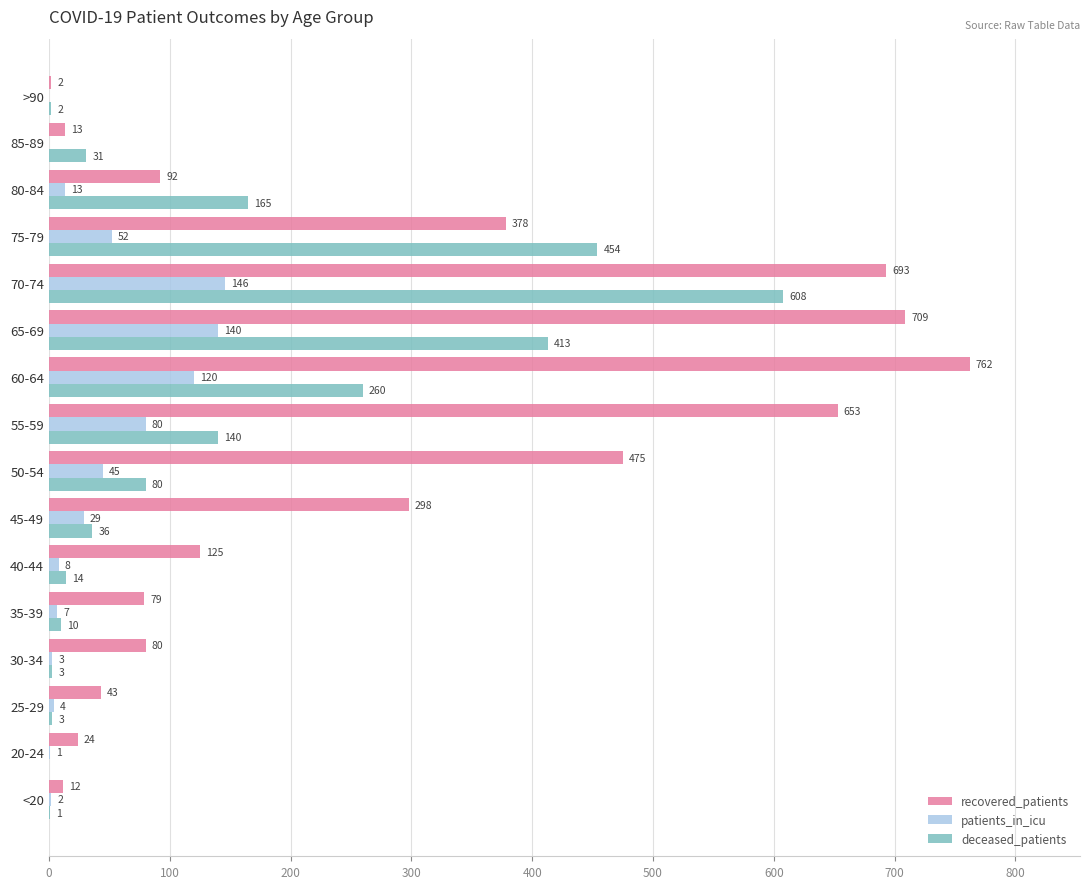

What is the sum of all recovered_patients values?

4438